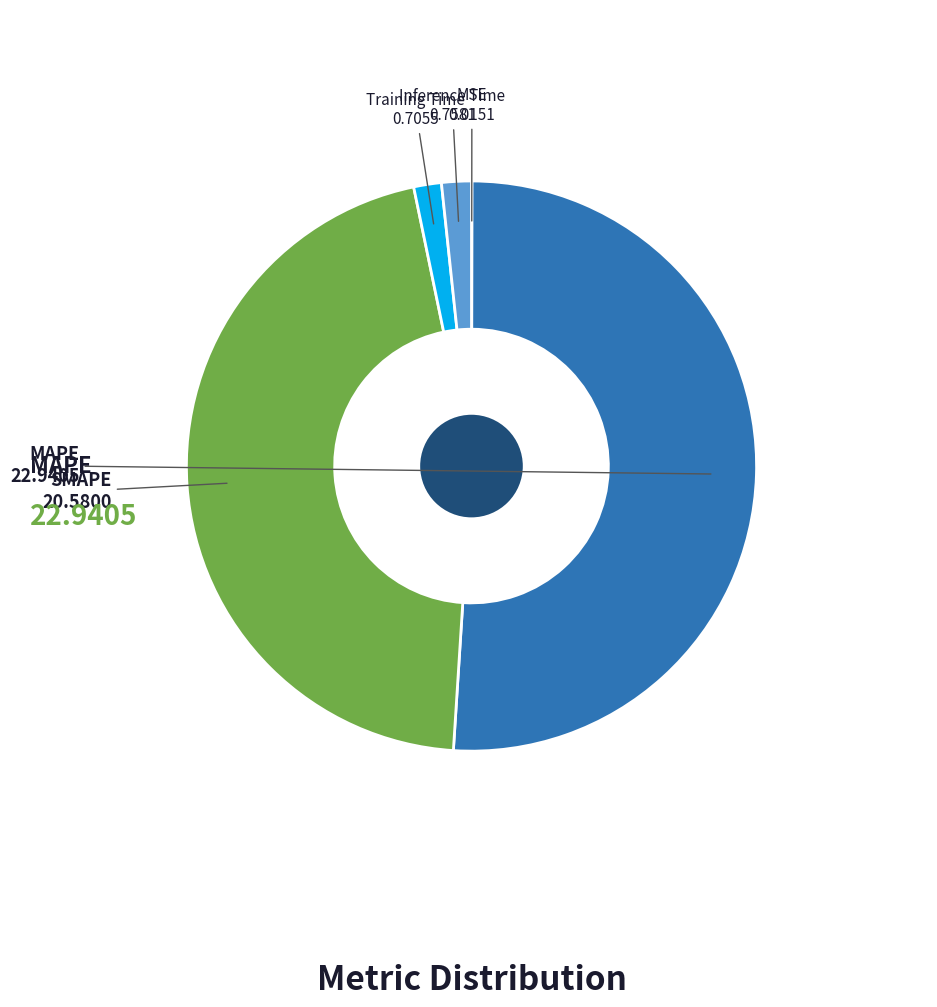

To the nearest percent, what is the average slice percentage?

20%